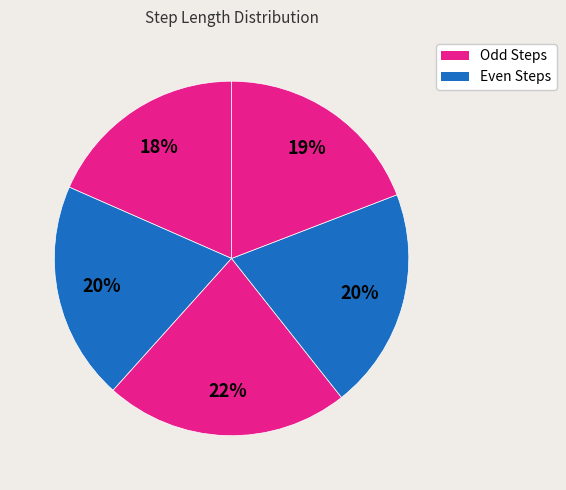

To the nearest percent, what is the difference between the largest and smallest slice percentages?

4%